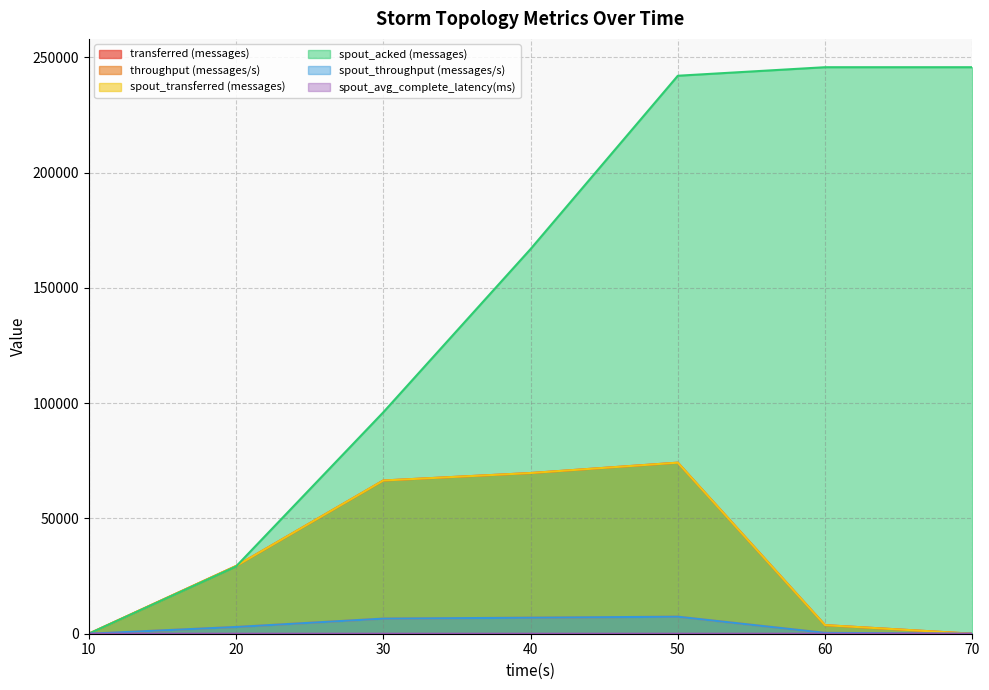

What is the highest value of the spout_avg_complete_latency(ms) series?

4.7